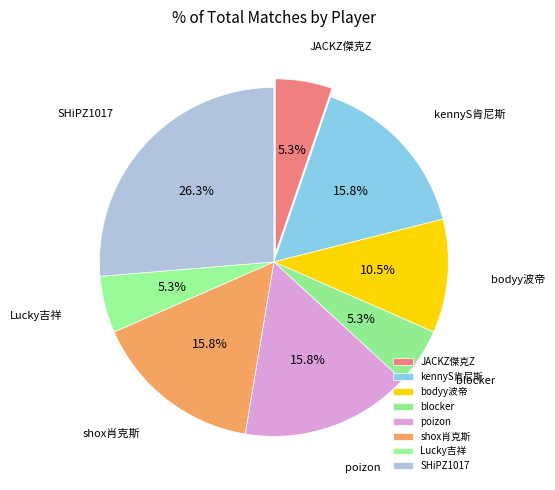

Between SHiPZ1017 and JACKZ傑克Z, which is larger?

SHiPZ1017